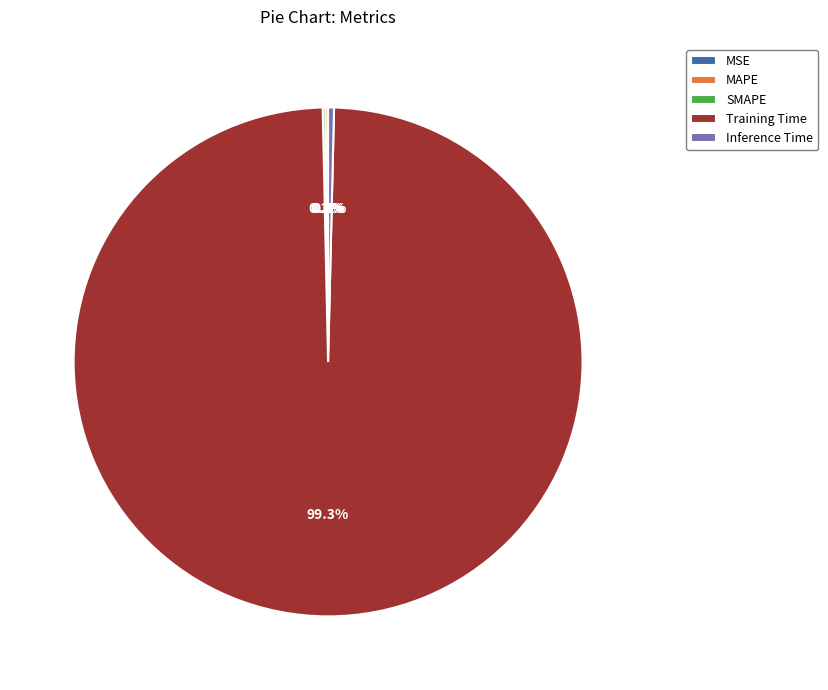

How much of the chart is everything except Inference Time?

99.6%